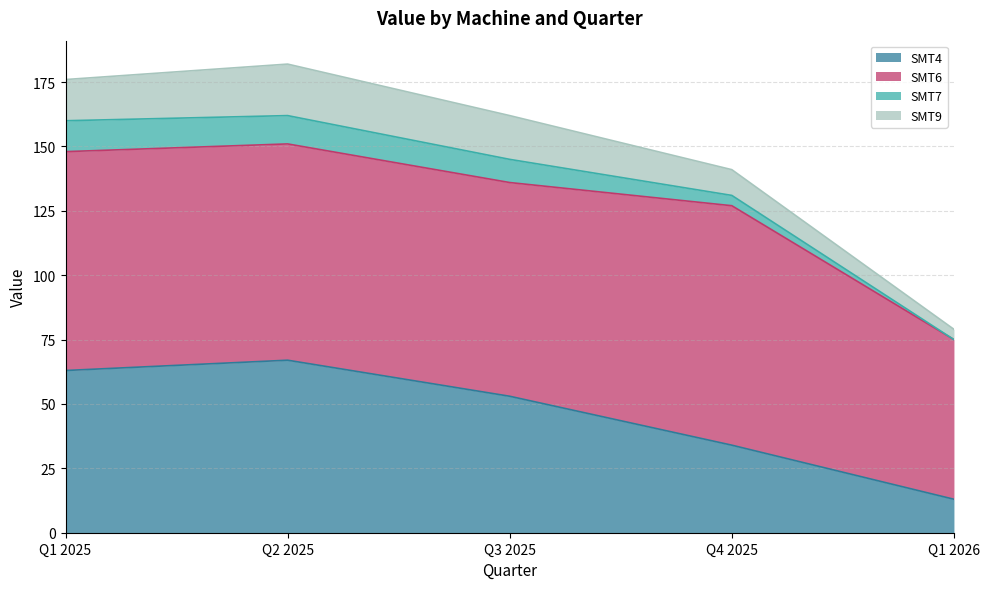

What is the total value across all series at Q1 2026?

79